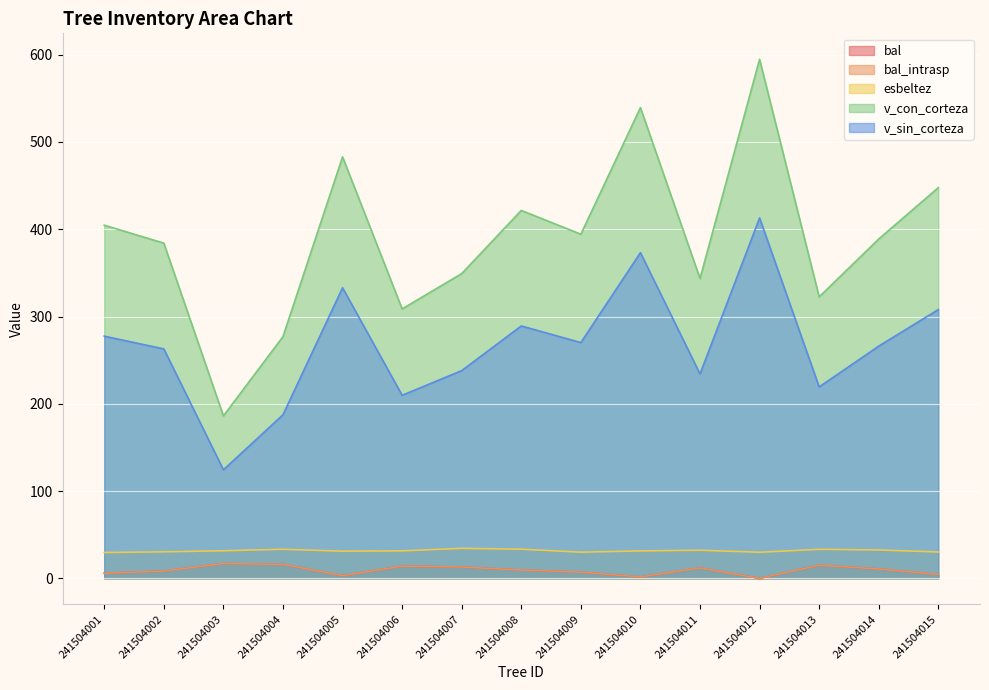

Which series has the largest total across all categories?

v_con_corteza